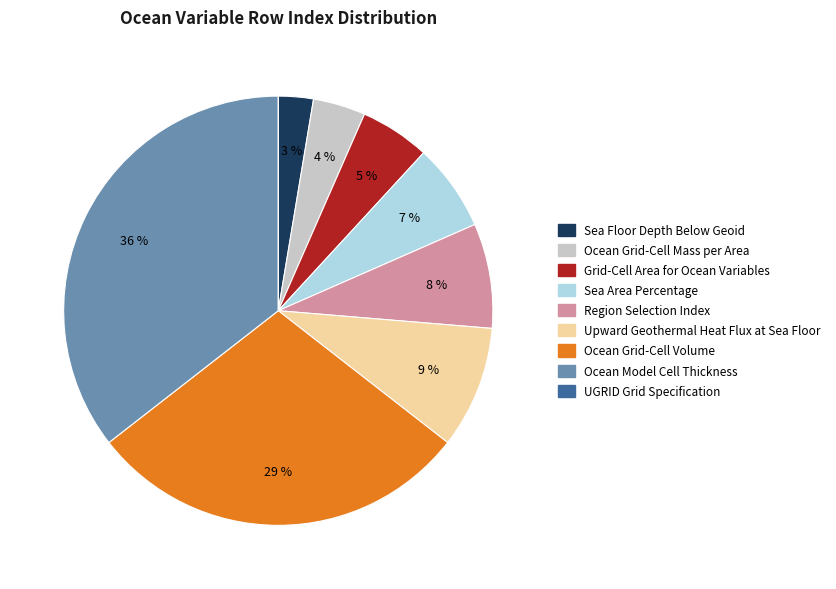

Does Upward Geothermal Heat Flux at Sea Floor represent more than half of the total?

No